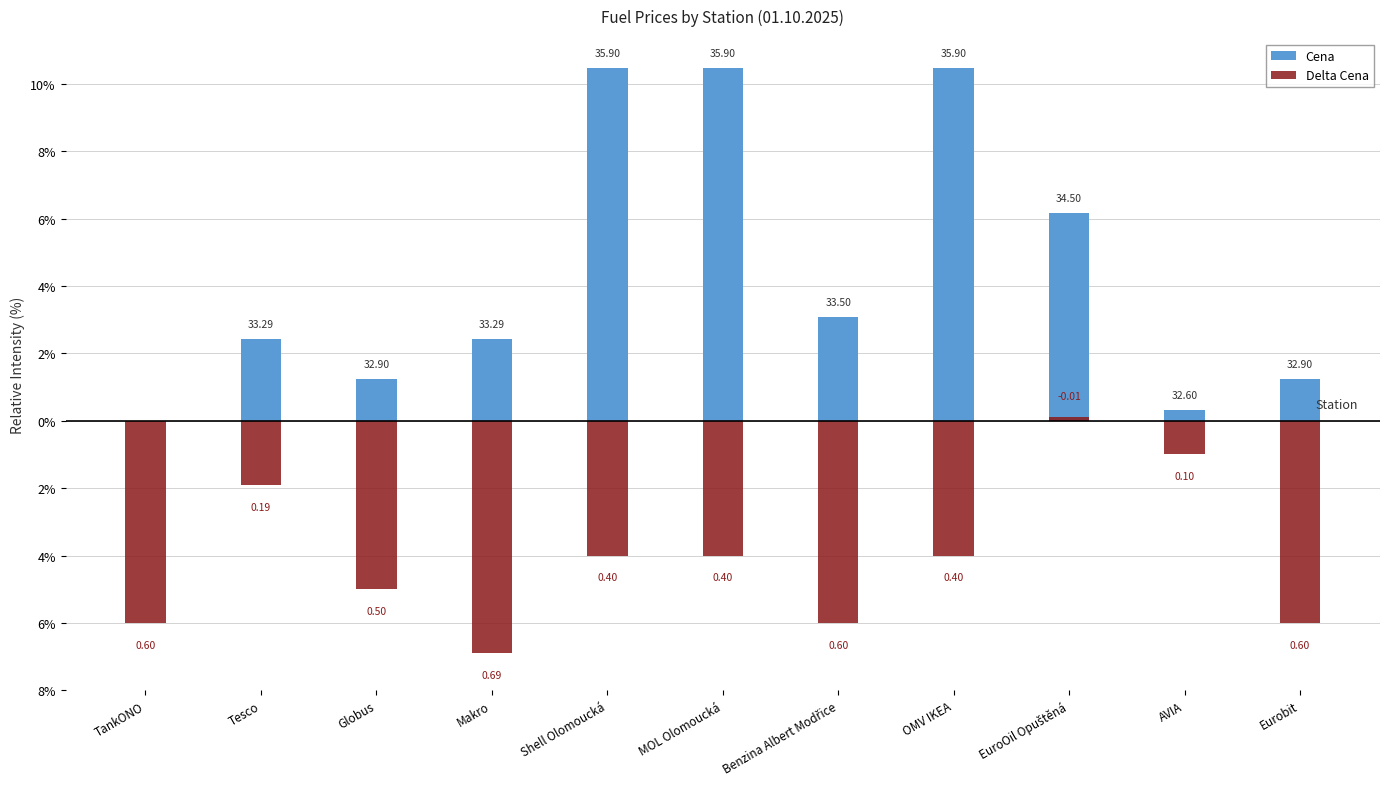

What is the total value across all series at Globus?

-3.8